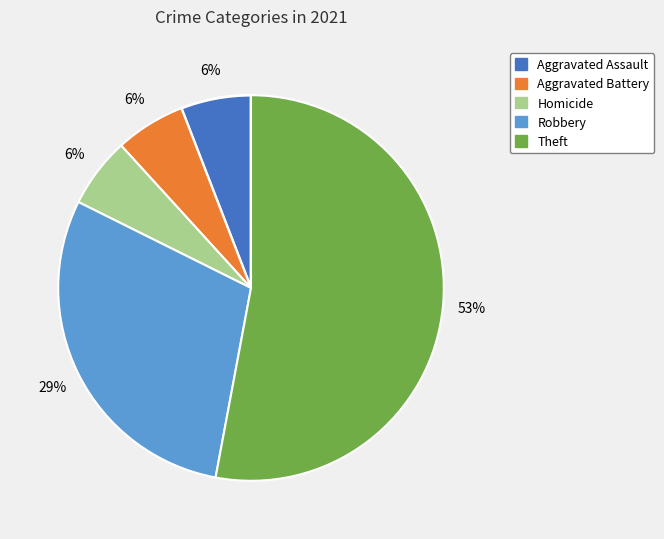

To the nearest percent, what is the average slice percentage?

20%